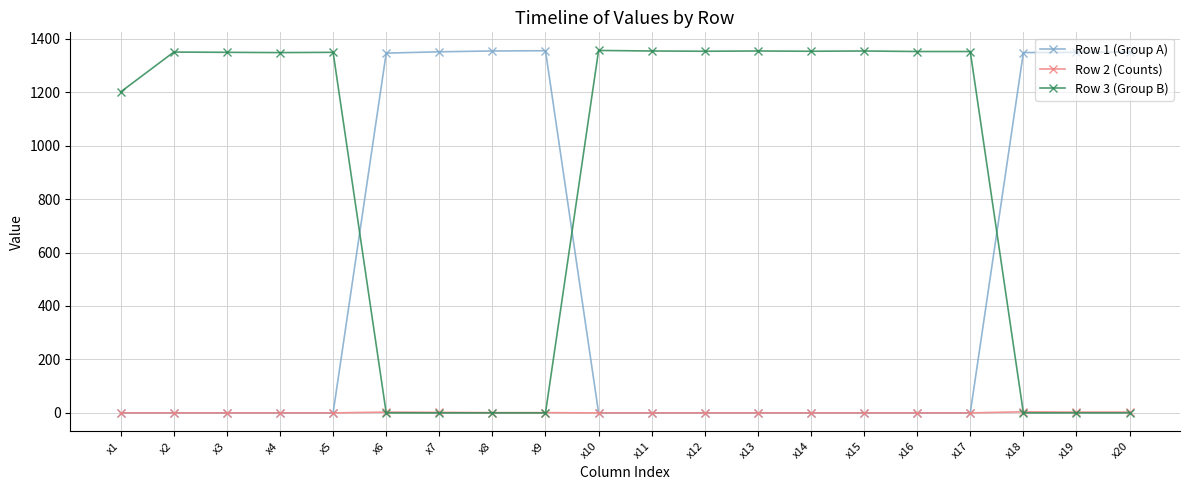

The value of Row 3 (Group B) at x10 is 1825. True or false?

False